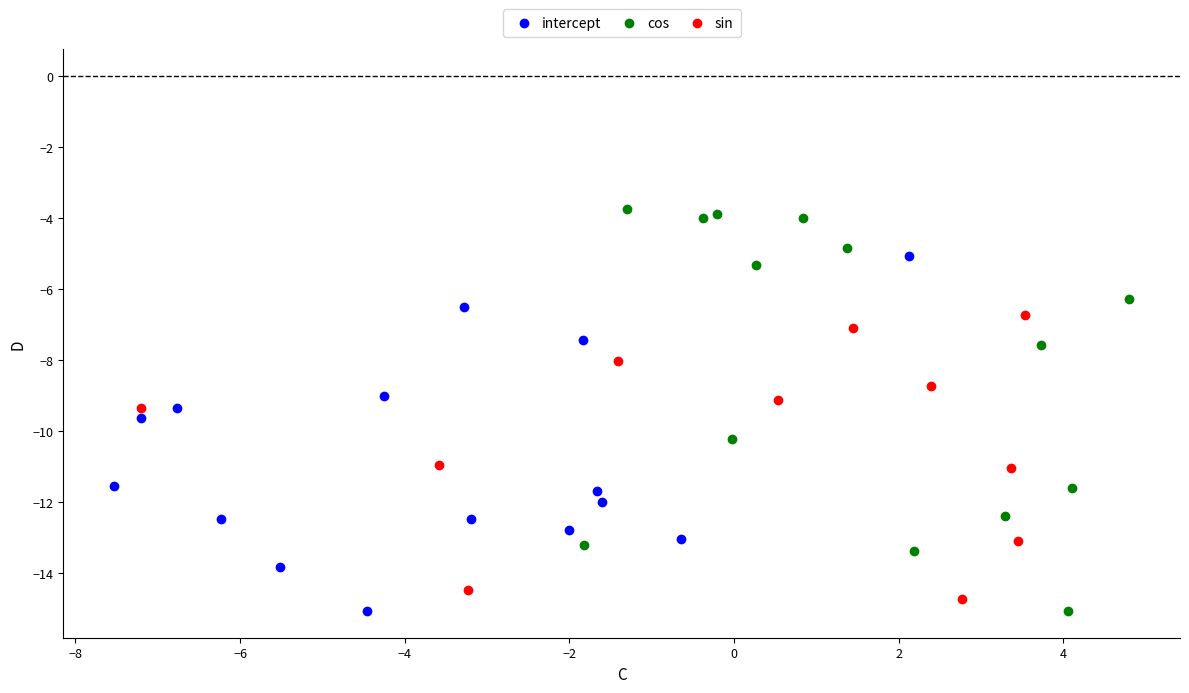

Which series contains the highest Y value?

cos